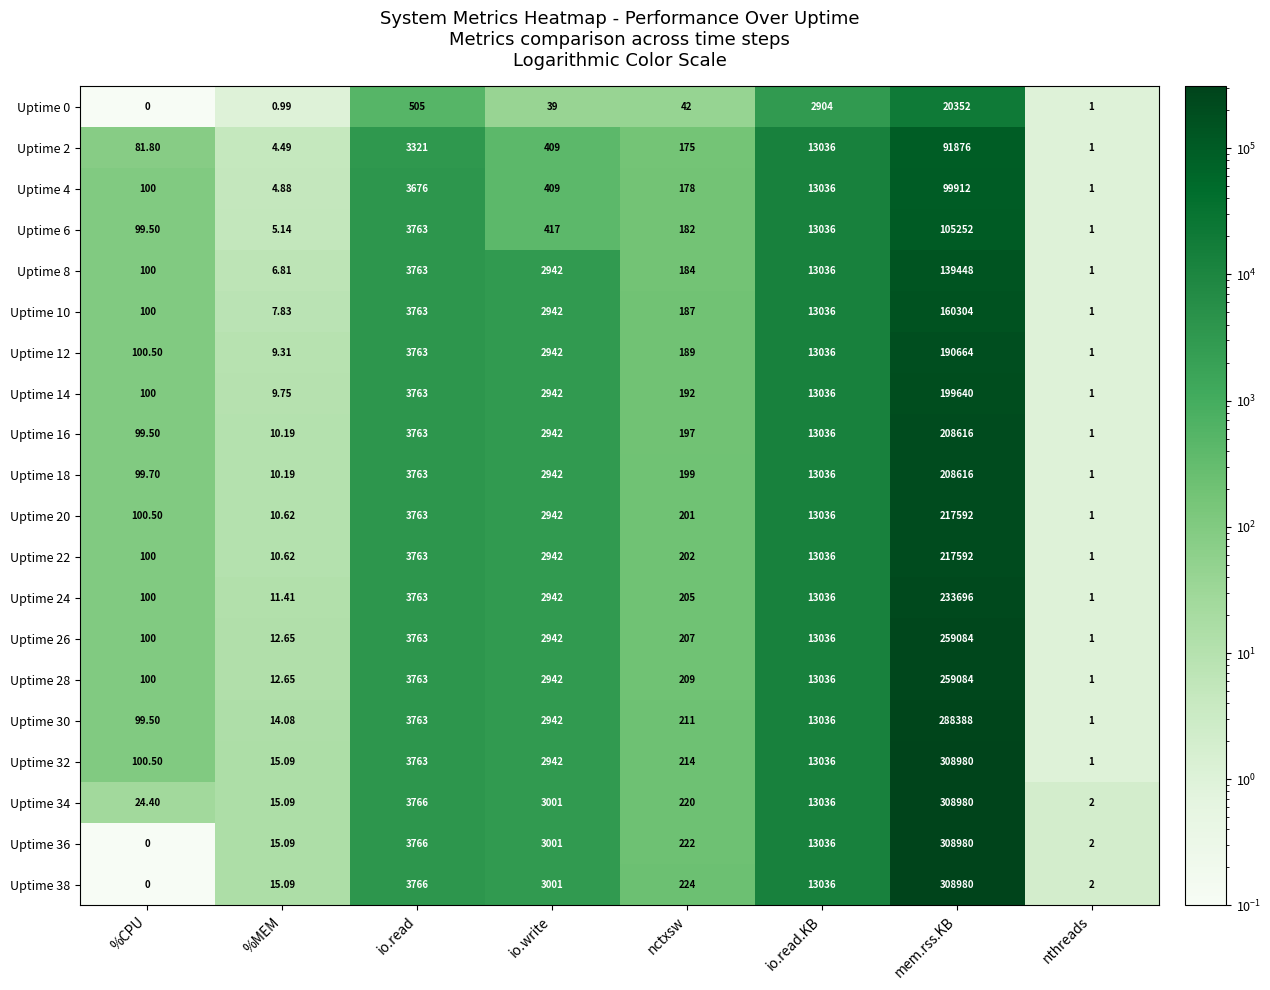

Which category has the lowest value in the Uptime 24 series?

nthreads